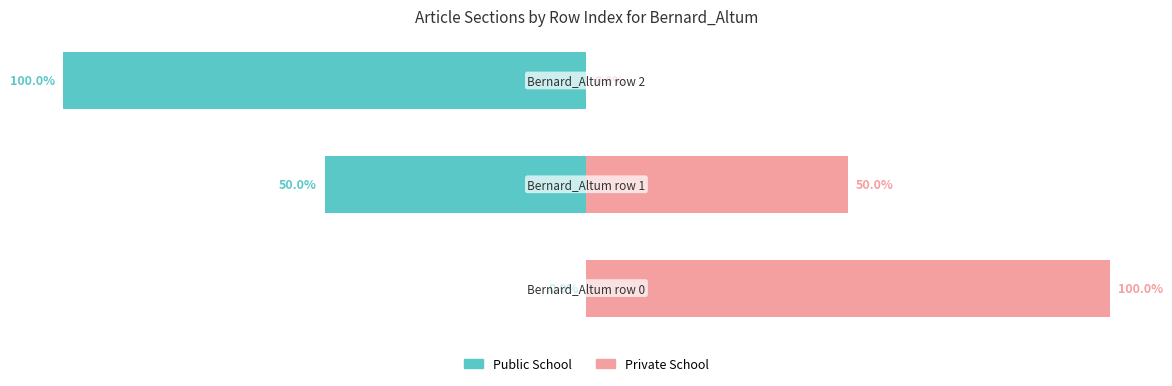

How many groups of bars are there?

3